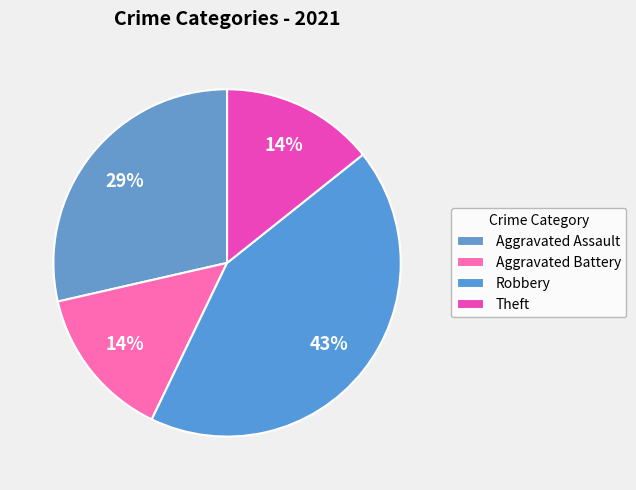

What is the largest slice in the pie chart?

Robbery